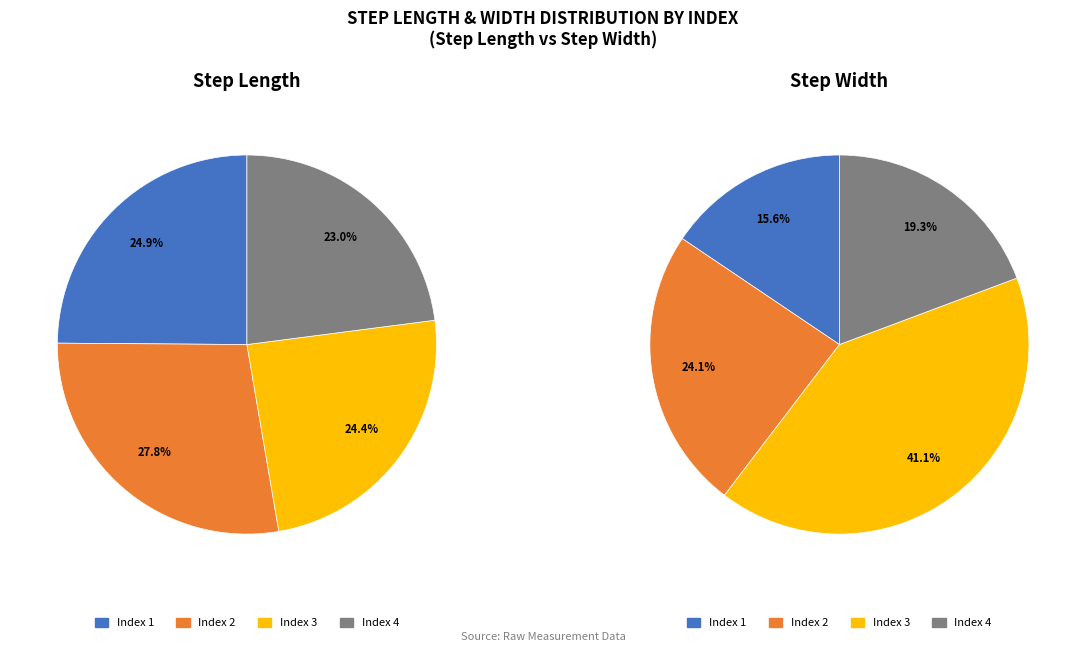

How many segments does this pie chart have?

4